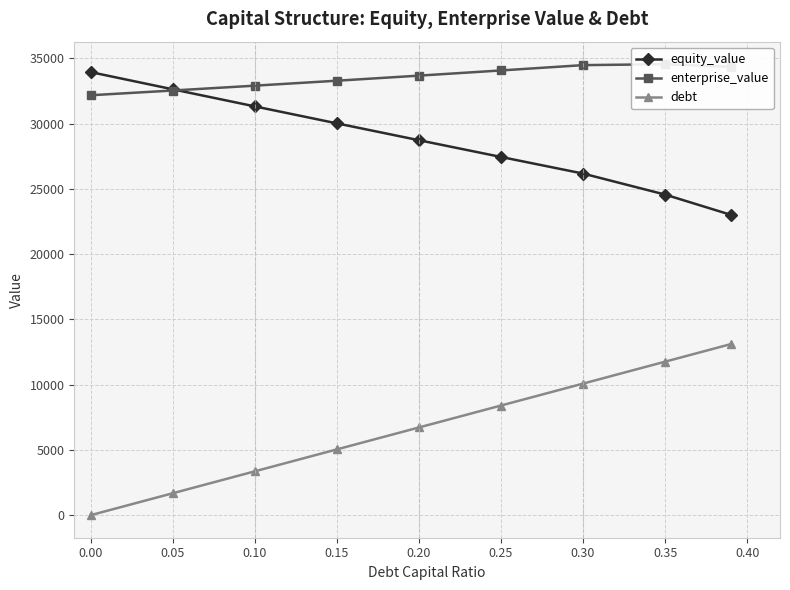

Is it true that debt equals 5919.1 at 0.30?

False